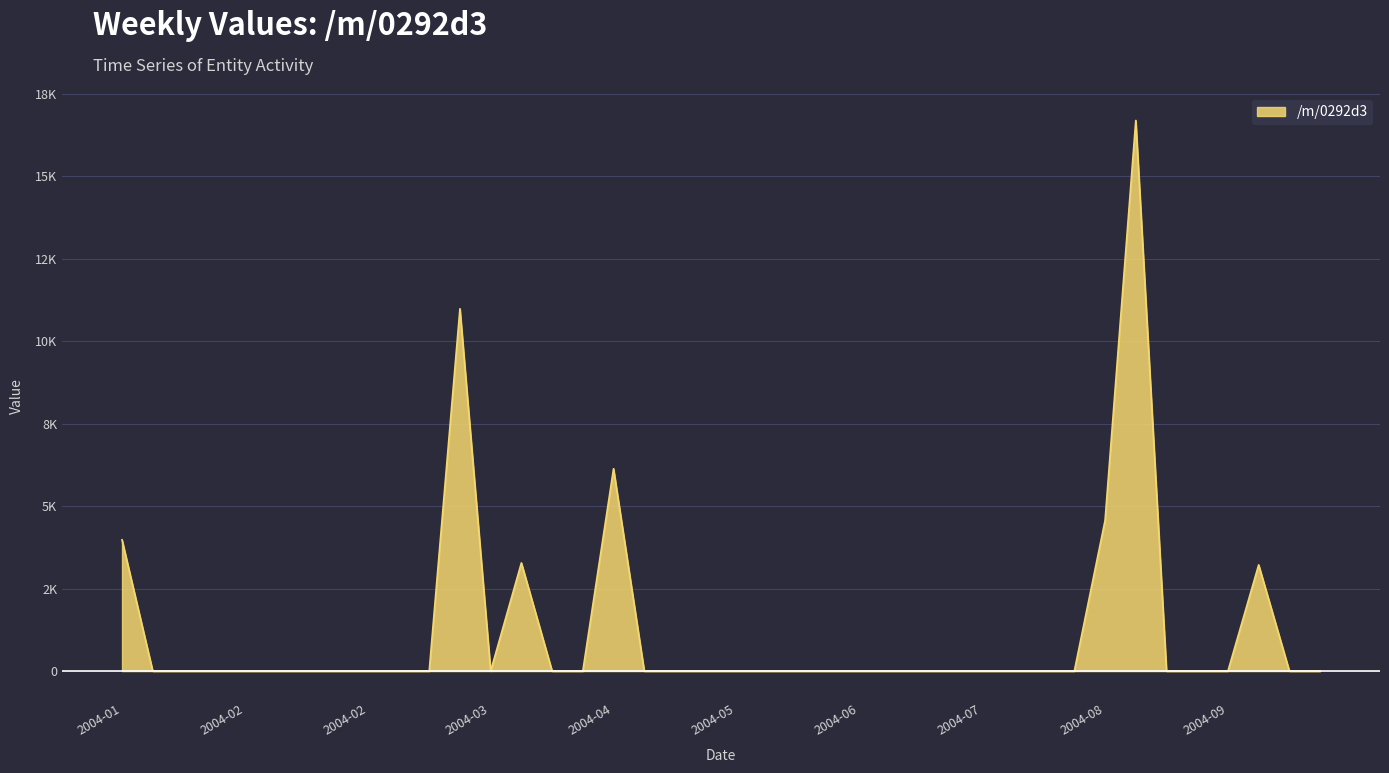

Does the chart display data point markers on the line(s)?

No